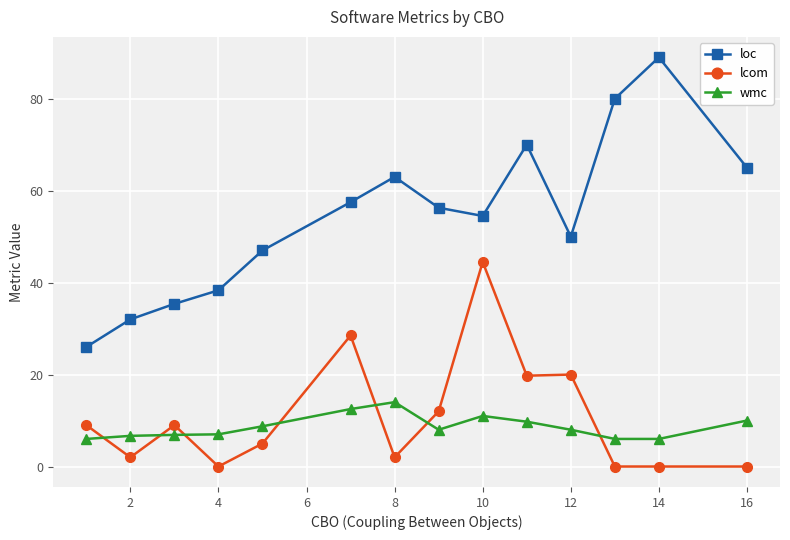

Which series has the largest total across all categories?

loc